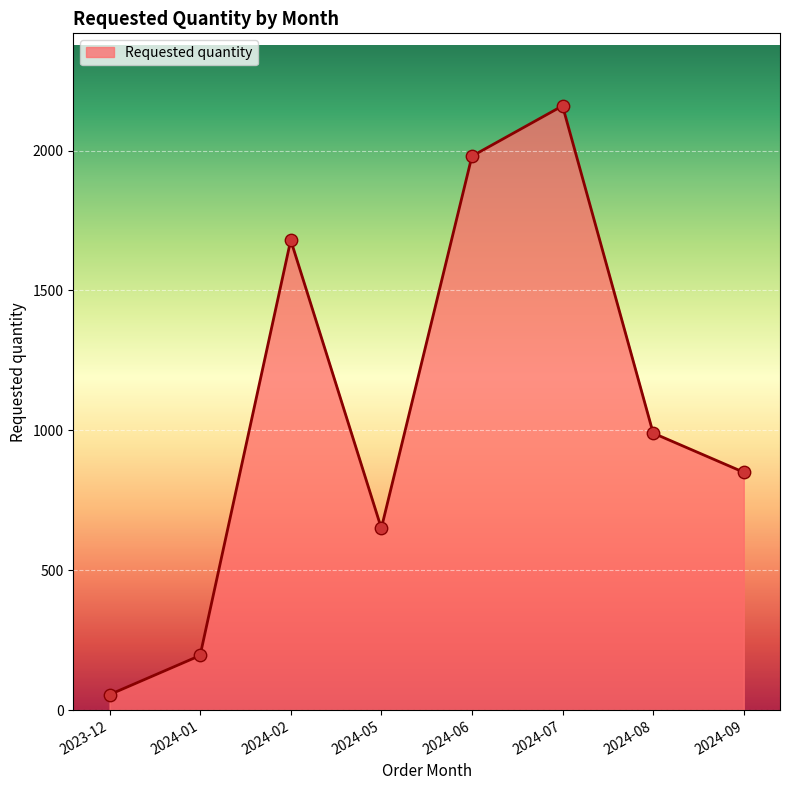

Approximately how many times larger is the value at 2024-09 compared to 2024-05?

1.3